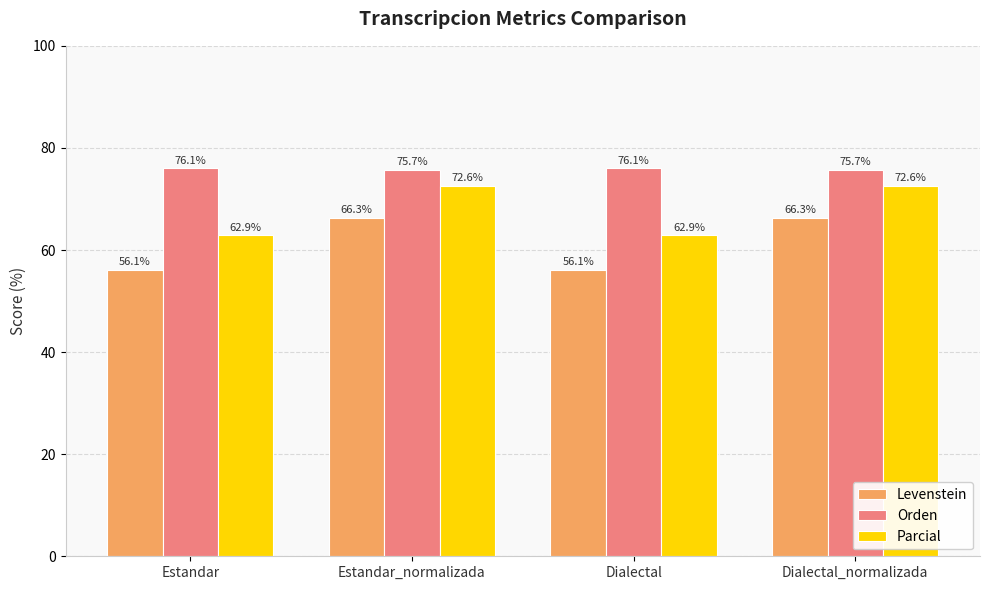

At Dialectal, list the series in order from smallest to largest.

Levenstein, Parcial, Orden